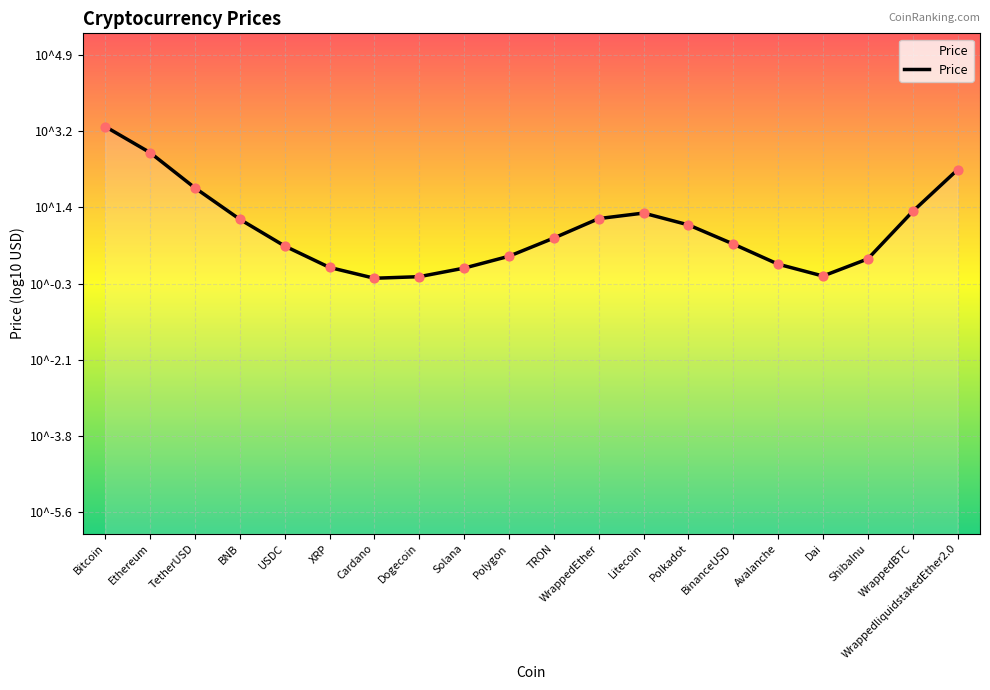

Approximately how many times larger is the value at ShibaInu compared to WrappedBTC?

0.2